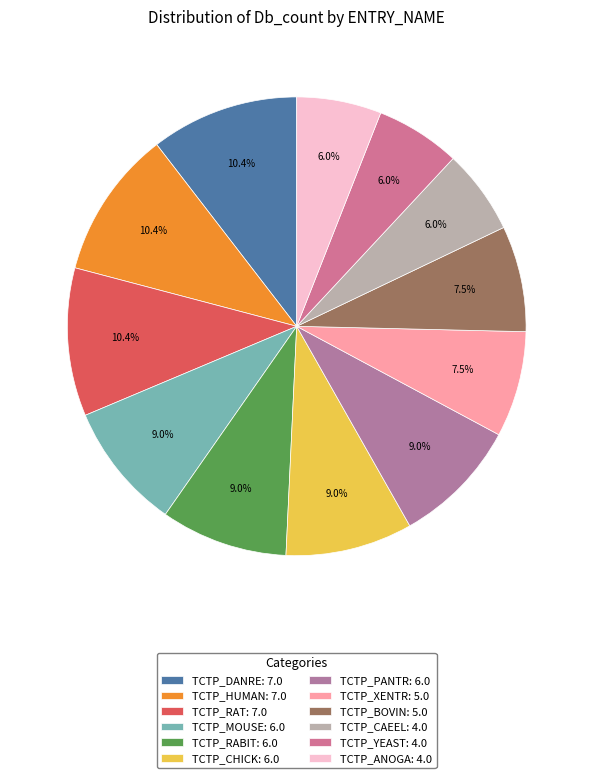

What percentage is the TCTP_RABIT slice, to the nearest percent?

9%